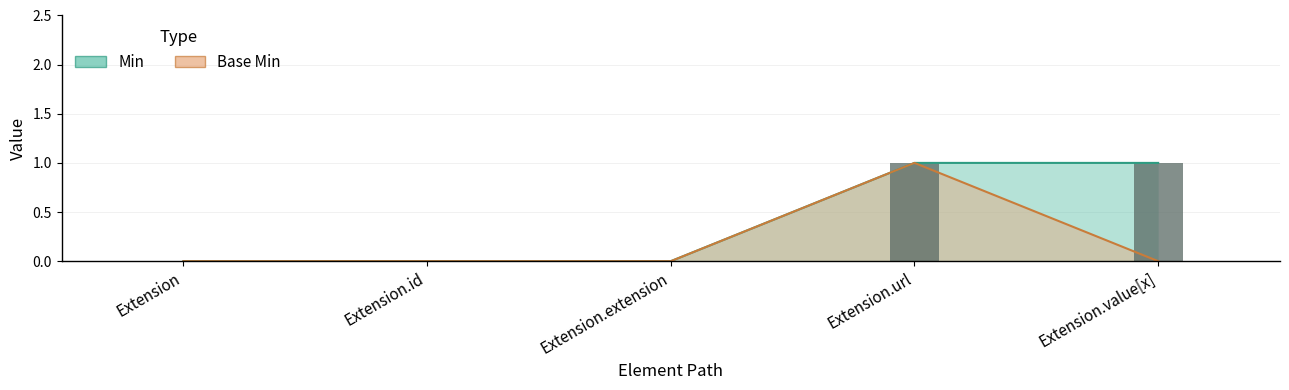

Reading right to left, list all the values displayed in this chart.

Extension.value[x]=1	Extension.url=1	Extension.extension=0	Extension.id=0	Extension=0